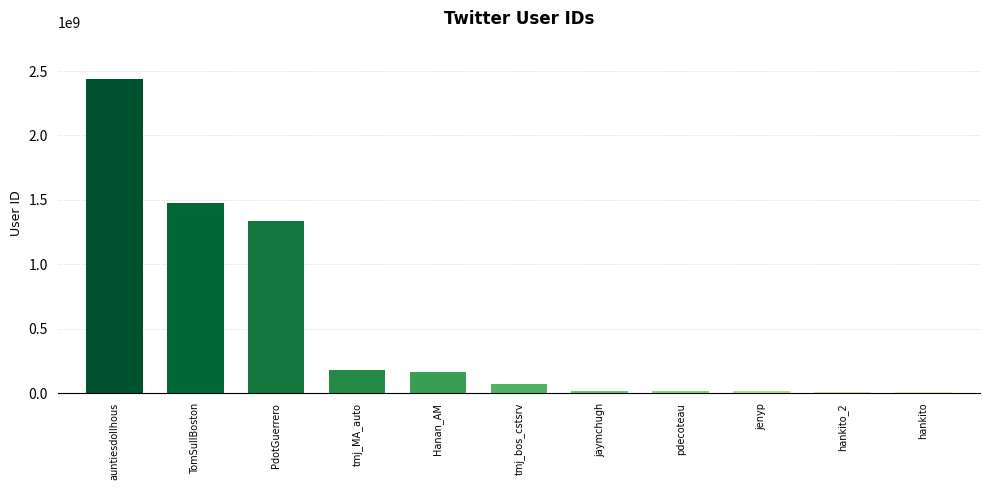

At which category does the chart reach its peak across all series?

auntiesdollhous